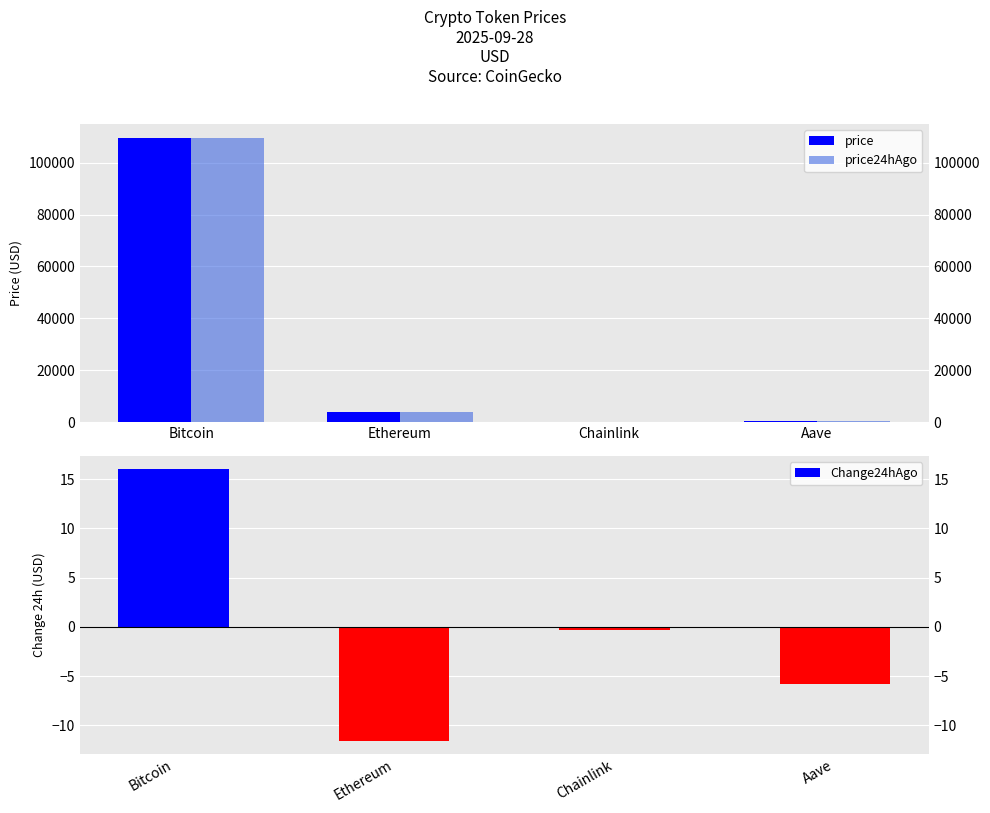

Rank the series by their maximum value, from lowest to highest.

Change24hAgo, price24hAgo, price